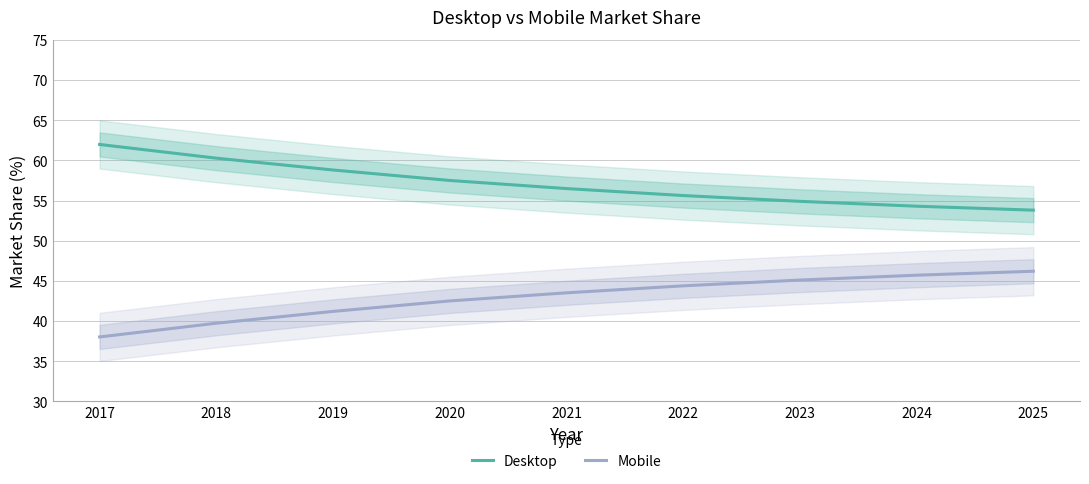

What is the difference between the maximum and minimum values in the Desktop series?

8.2